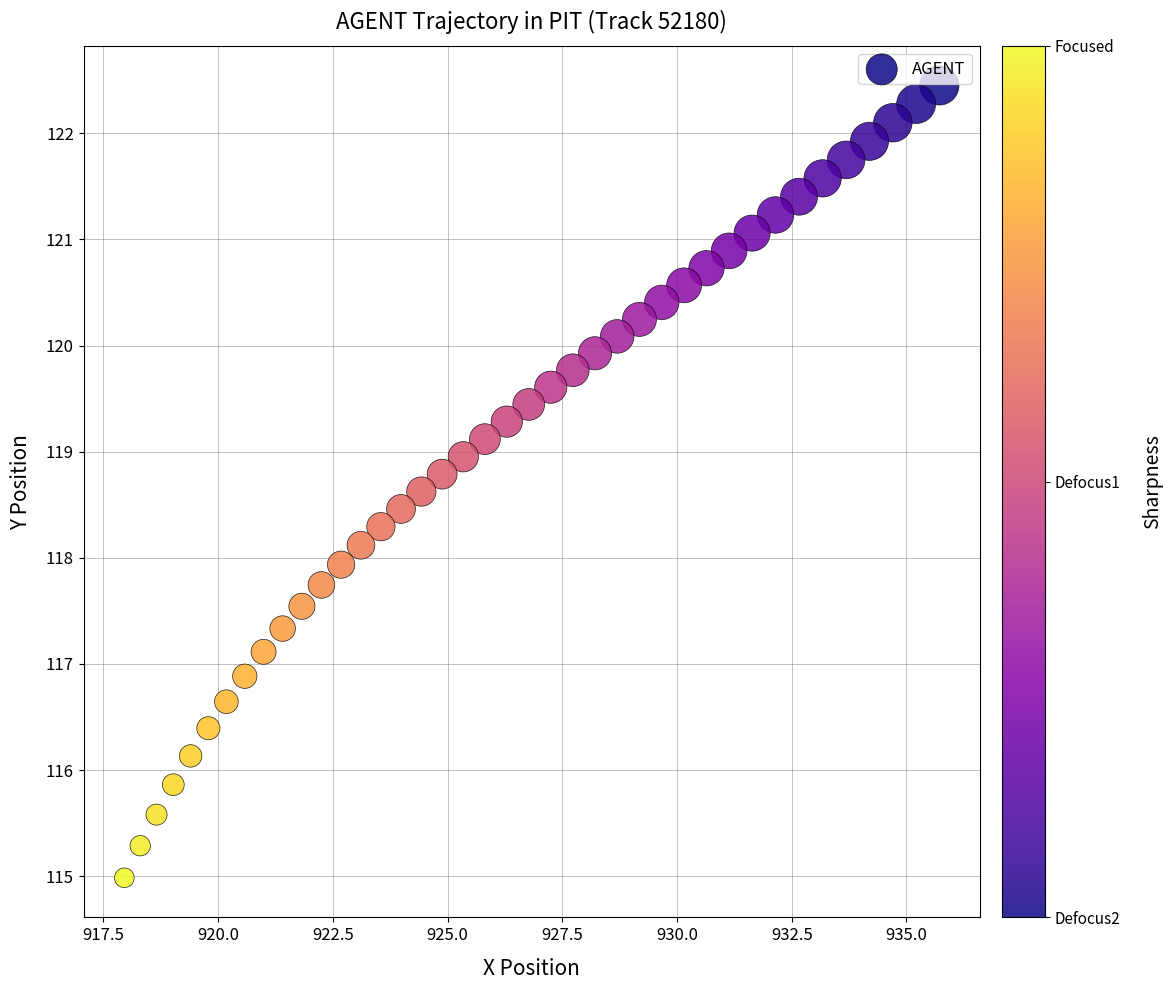

What is the range of Y values (max minus min)?

7.5